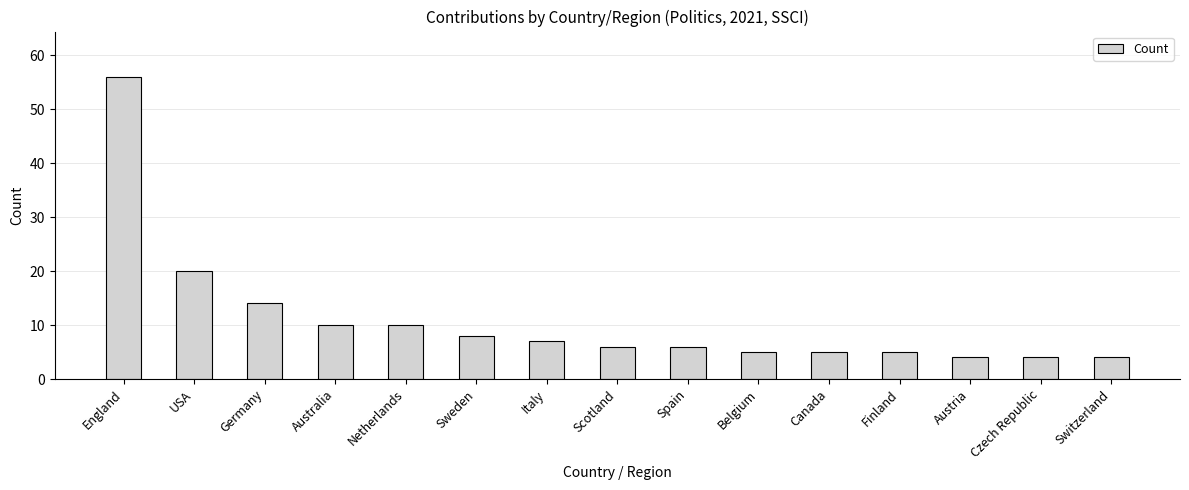

Reading left to right, list all the values displayed in this chart.

England=56	USA=20	Germany=14	Australia=10	Netherlands=10	Sweden=8	Italy=7	Scotland=6	Spain=6	Belgium=5	Canada=5	Finland=5	Austria=4	Czech Republic=4	Switzerland=4